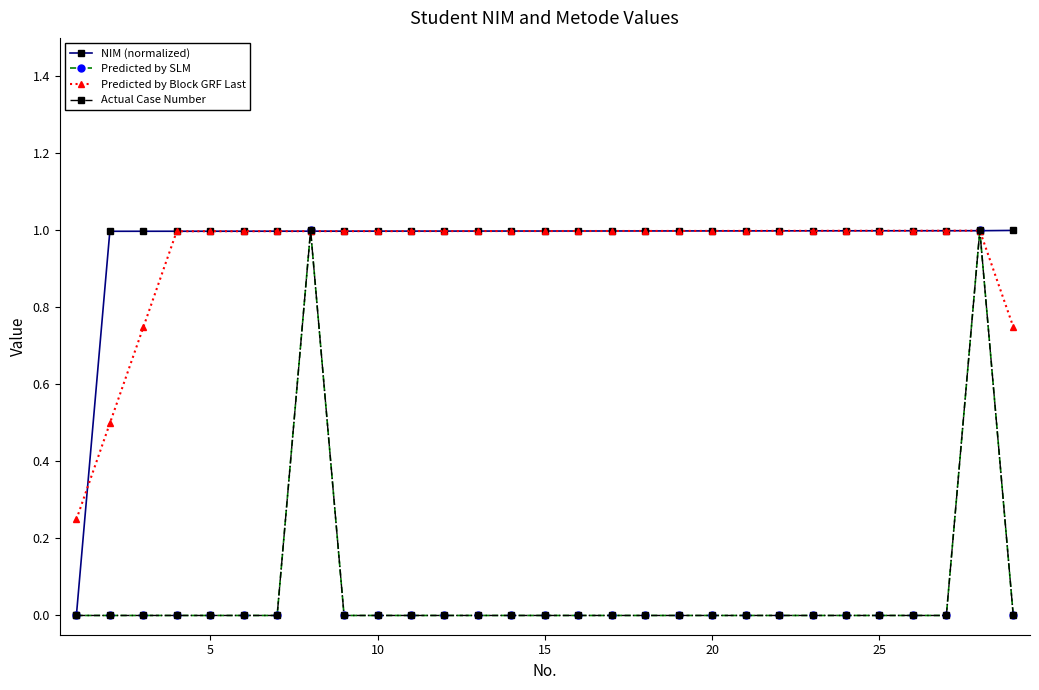

Is this an area chart (filled region under the line)?

No